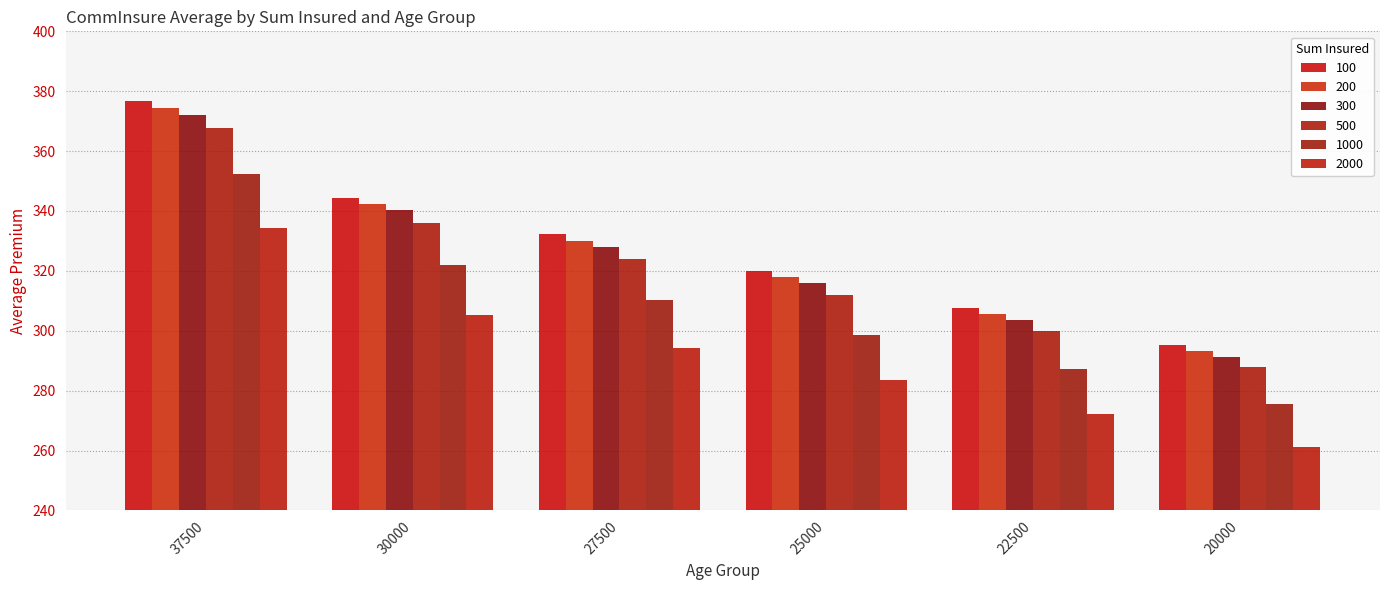

Rank the series by their maximum value, from lowest to highest.

2000, 1000, 500, 300, 200, 100